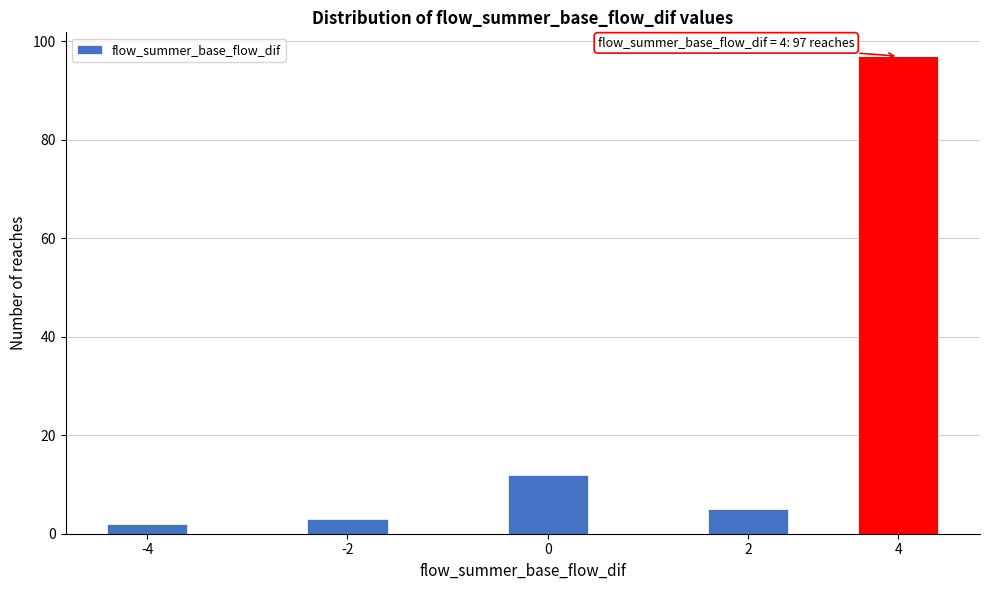

Reading right to left, transcribe all the data shown in this chart.

4=97	2=5	0=12	-2=3	-4=2